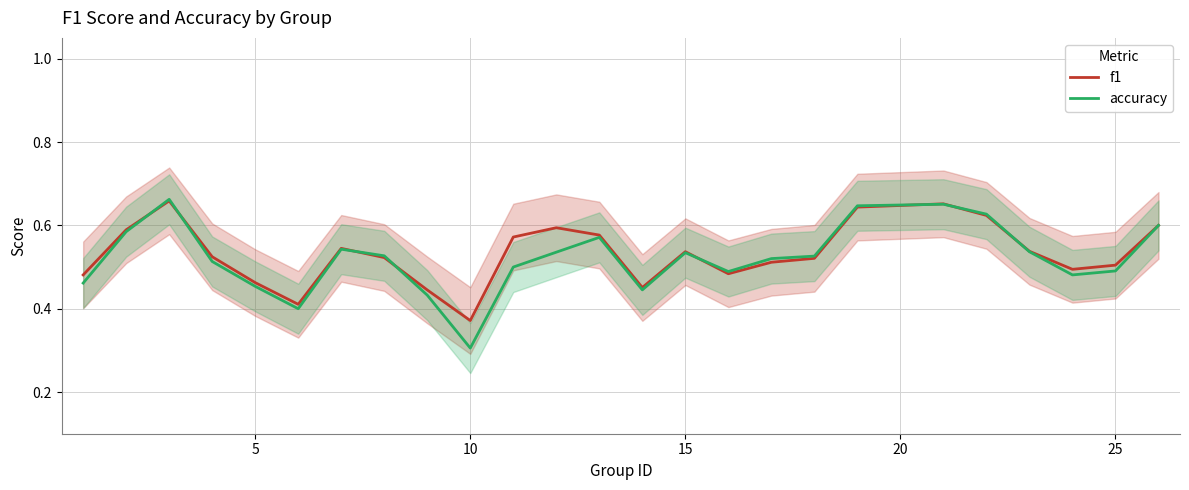

At which label is accuracy closest to 0?

10